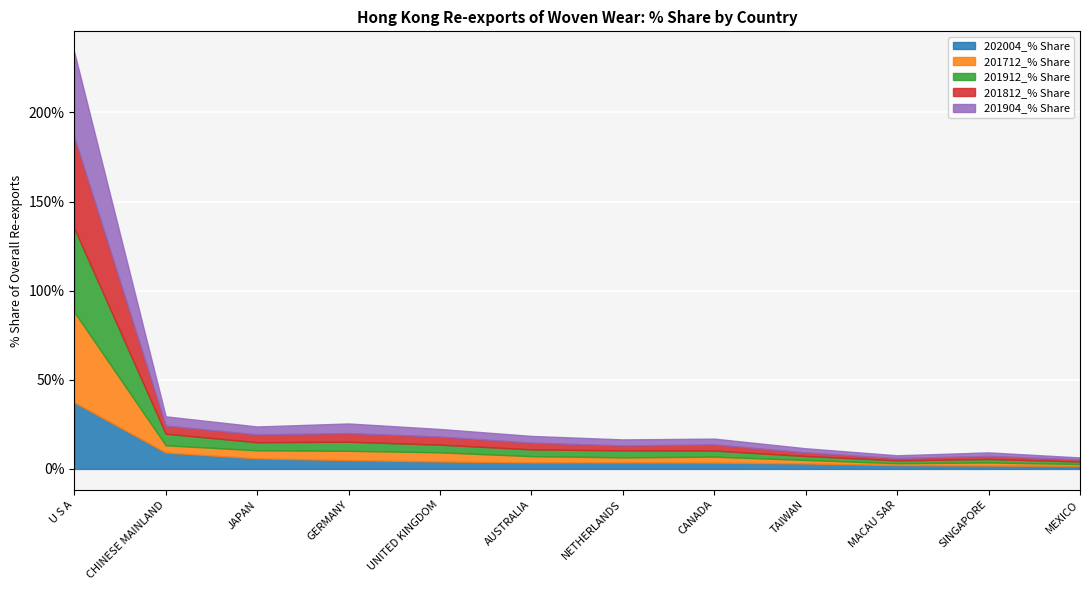

Where does the 201904_% Share series first go above 3?

U S A